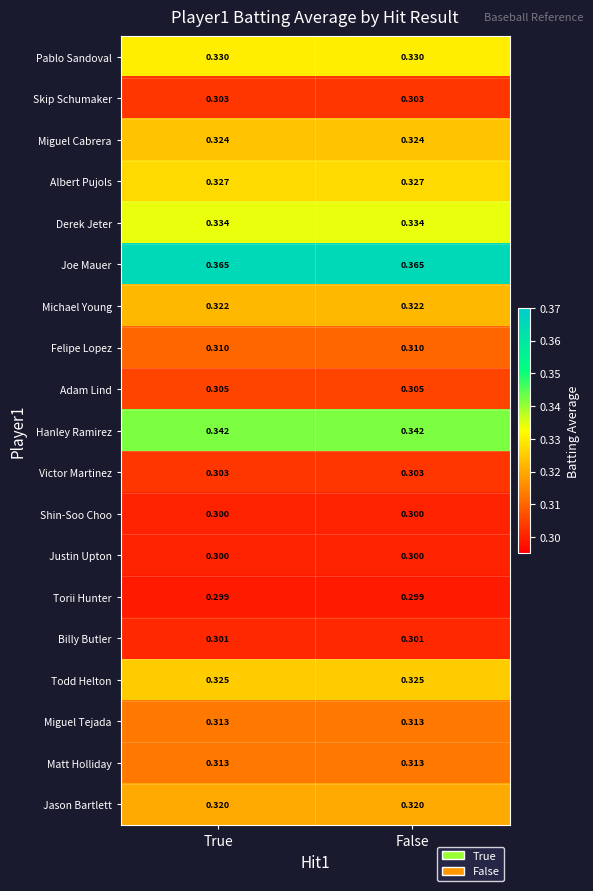

Is the value of Miguel Tejada at True greater than the value of Pablo Sandoval at False?

No